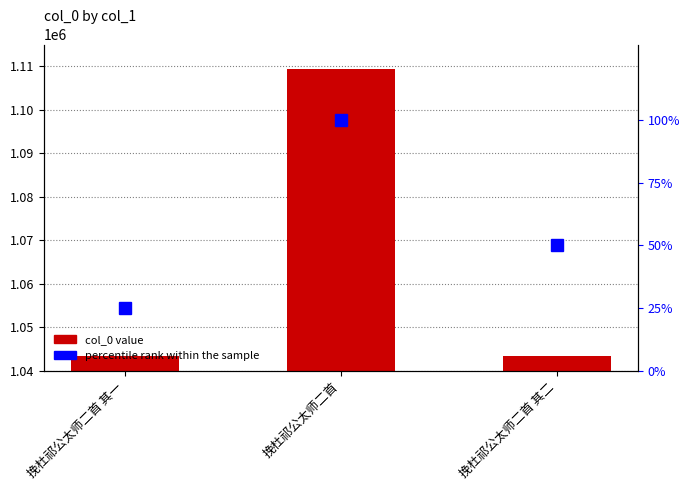

What position from the right is 挽杜祁公太师二首 其二?

1